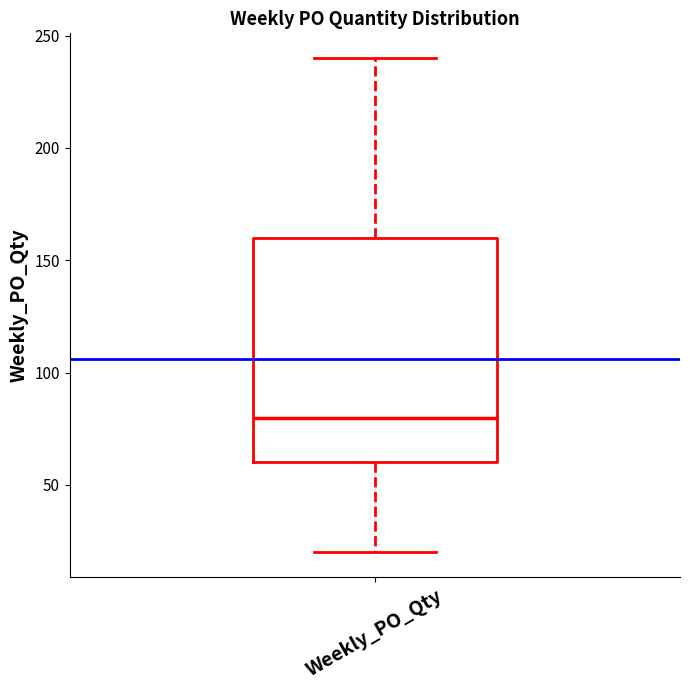

Where does the median line of the box for Weekly_PO_Qty sit on the y-axis? The values are not printed on the chart, so give them approximately, as read against the axis.

80